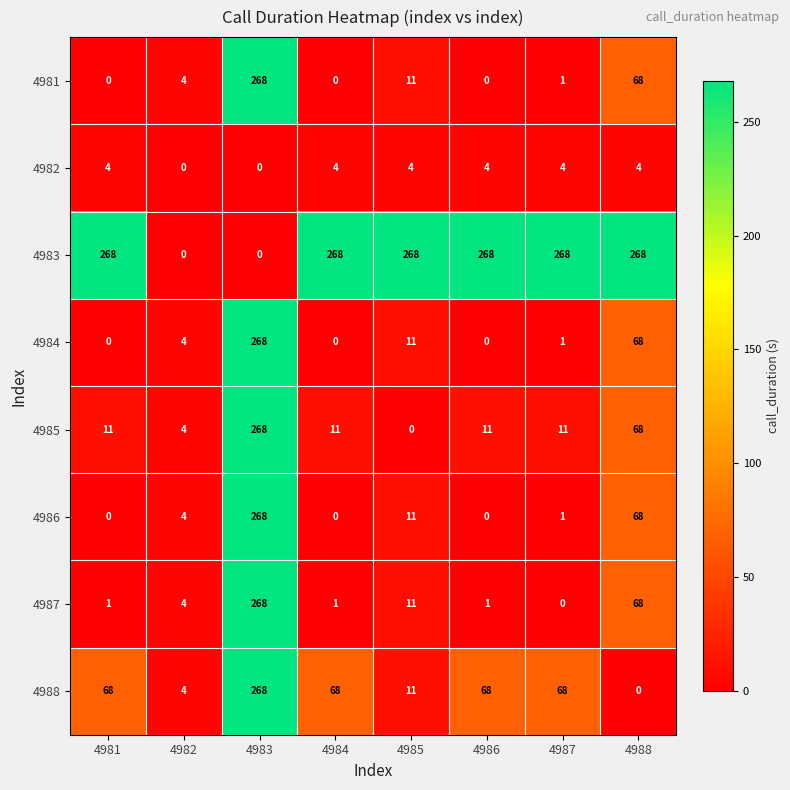

What is the difference between the highest and lowest values at 4985?

268